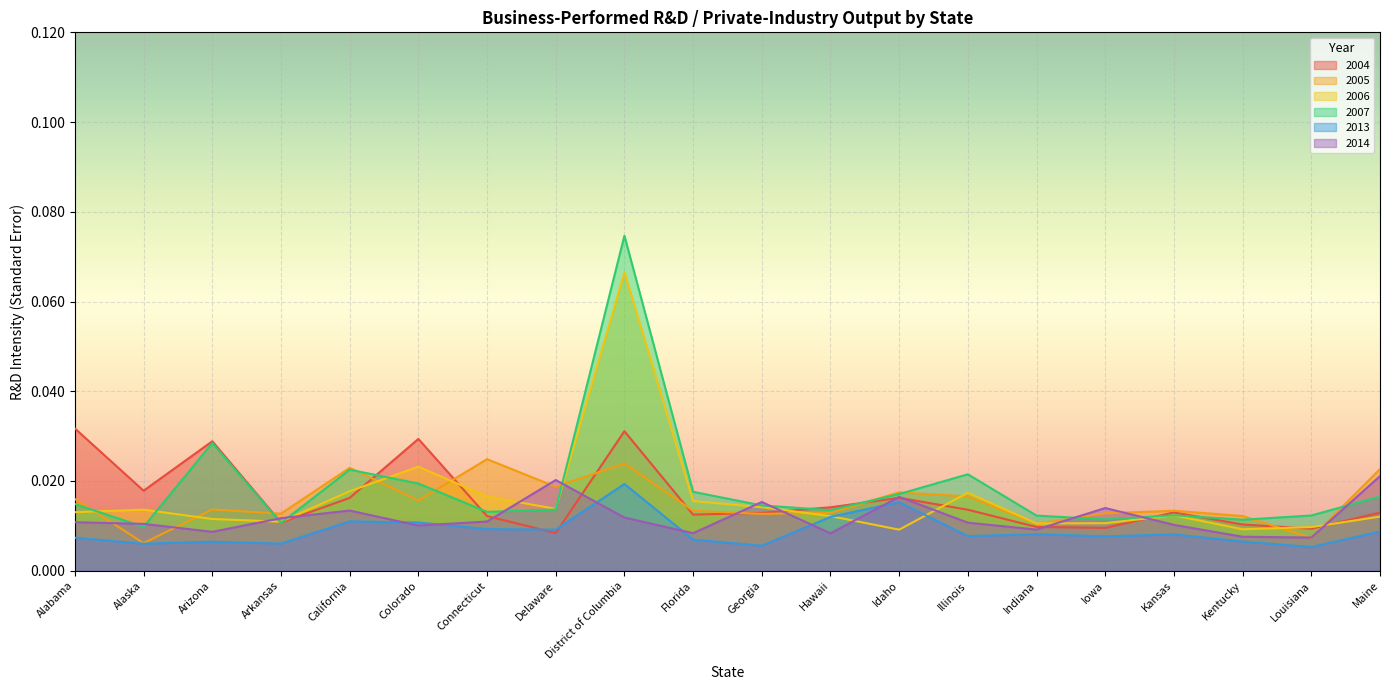

How many times do 2007 and 2006 cross each other?

6